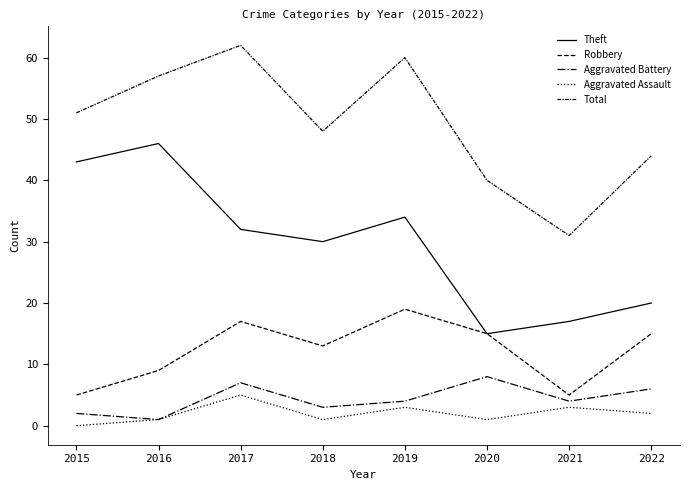

Rank the series by their maximum value, from highest to lowest.

Total, Theft, Robbery, Aggravated Battery, Aggravated Assault